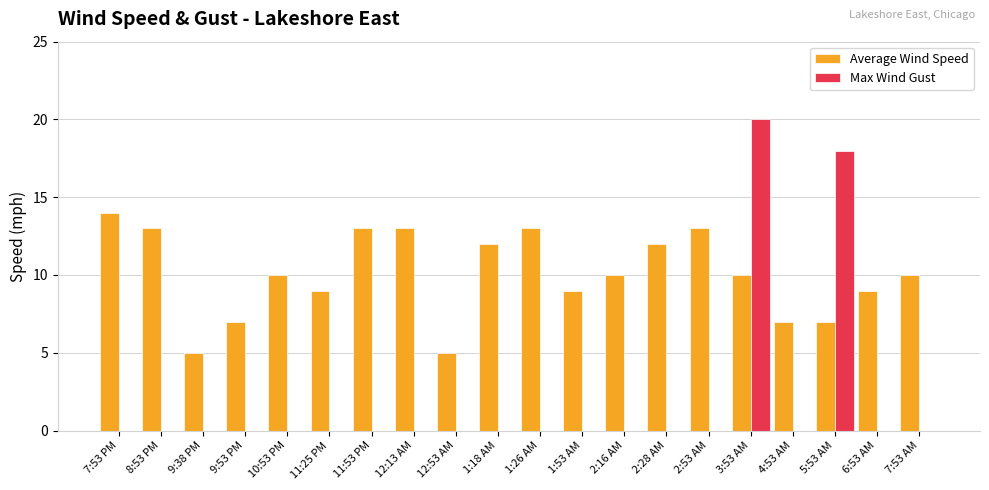

Reading right to left, what are all the values shown in this chart?

Average Wind Speed: 7:53 AM=10	6:53 AM=9	5:53 AM=7	4:53 AM=7	3:53 AM=10	2:53 AM=13	2:28 AM=12	2:16 AM=10	1:53 AM=9	1:26 AM=13	1:18 AM=12	12:53 AM=5	12:13 AM=13	11:53 PM=13	11:25 PM=9	10:53 PM=10	9:53 PM=7	9:38 PM=5	8:53 PM=13	7:53 PM=14
Max Wind Gust: 7:53 AM=0	6:53 AM=0	5:53 AM=18	4:53 AM=0	3:53 AM=20	2:53 AM=0	2:28 AM=0	2:16 AM=0	1:53 AM=0	1:26 AM=0	1:18 AM=0	12:53 AM=0	12:13 AM=0	11:53 PM=0	11:25 PM=0	10:53 PM=0	9:53 PM=0	9:38 PM=0	8:53 PM=0	7:53 PM=0